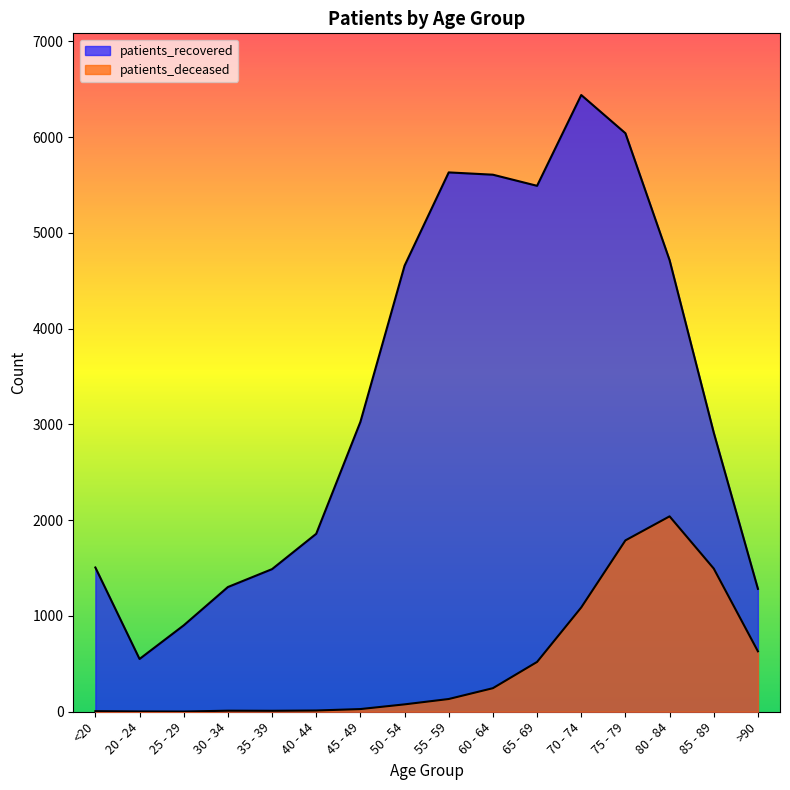

What is the total value across all series at 70 - 74?

7528